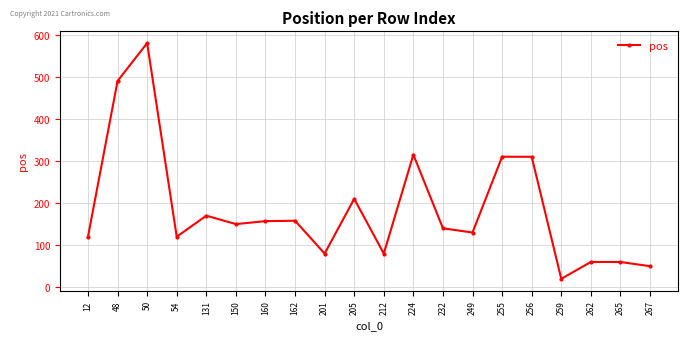

What is the change in value from 150 to 232?

-10